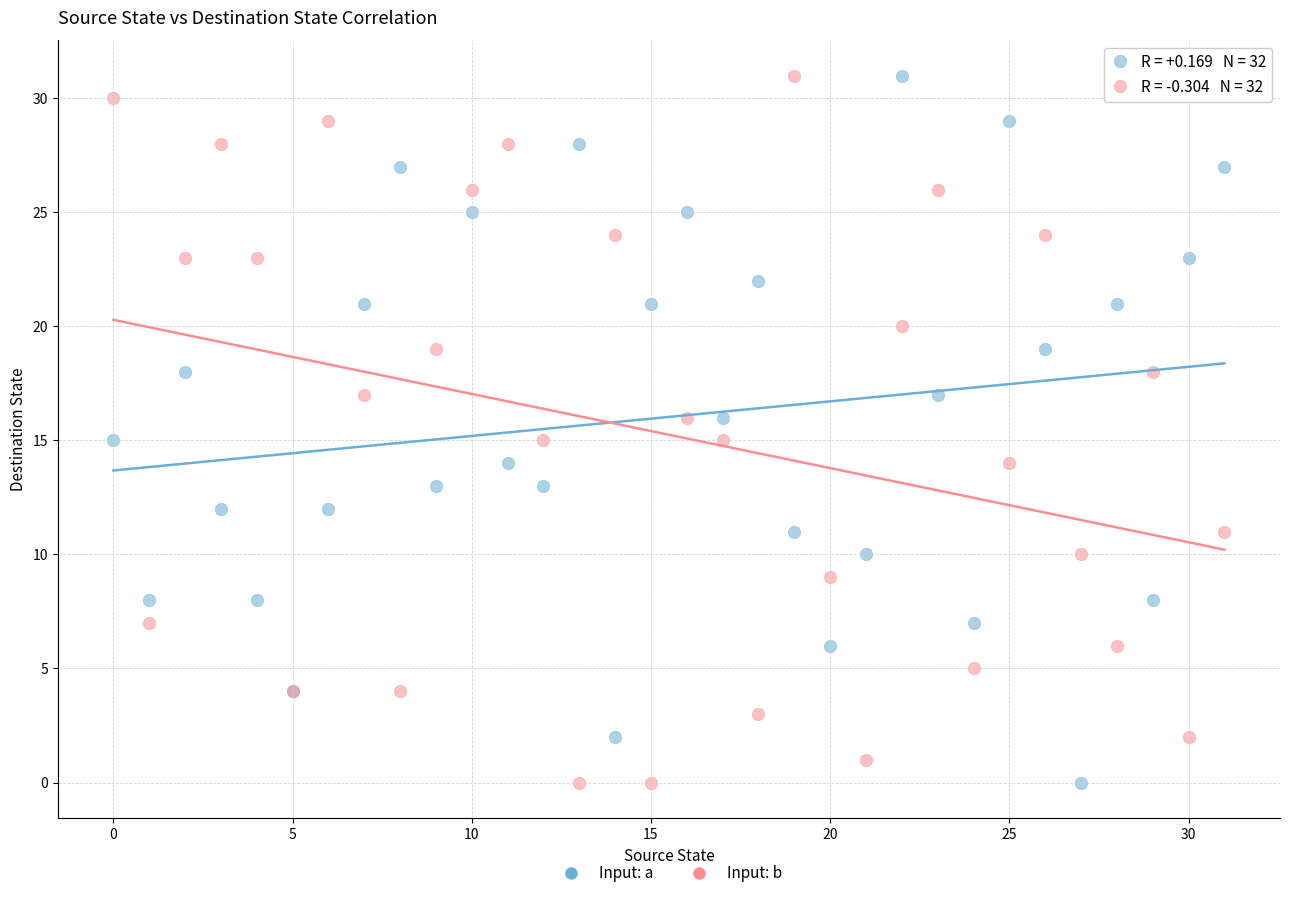

What are all the series names shown in the legend?

Input: a, Input: b